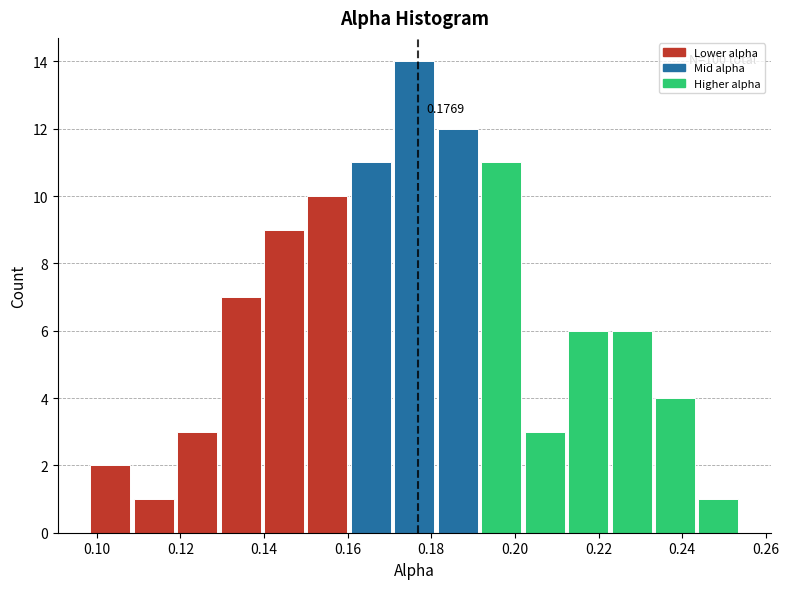

Over which range of the x-axis is the bar tallest?

0.170 to 0.182